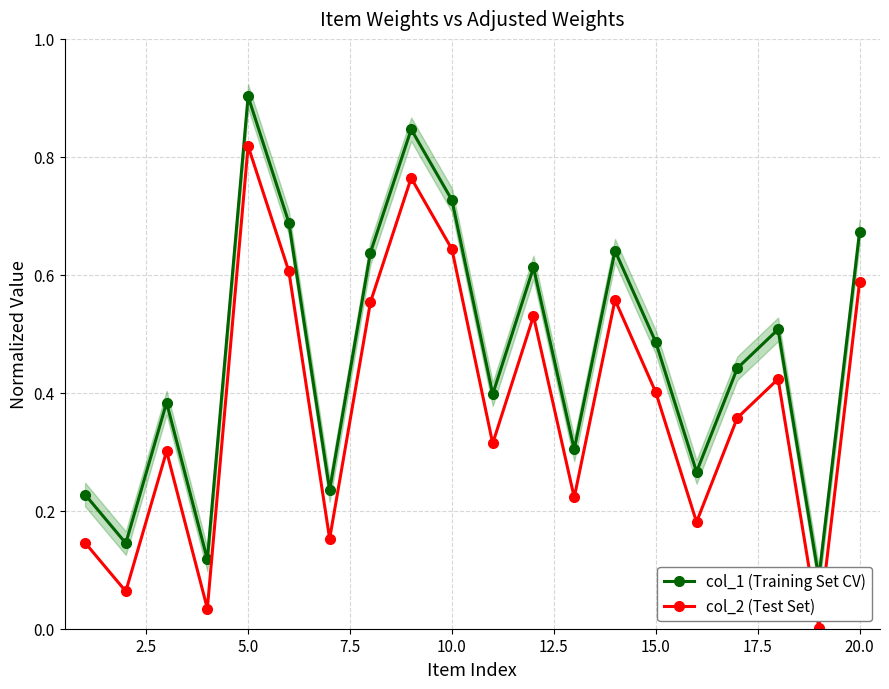

Is this an area chart (filled region under the line)?

No